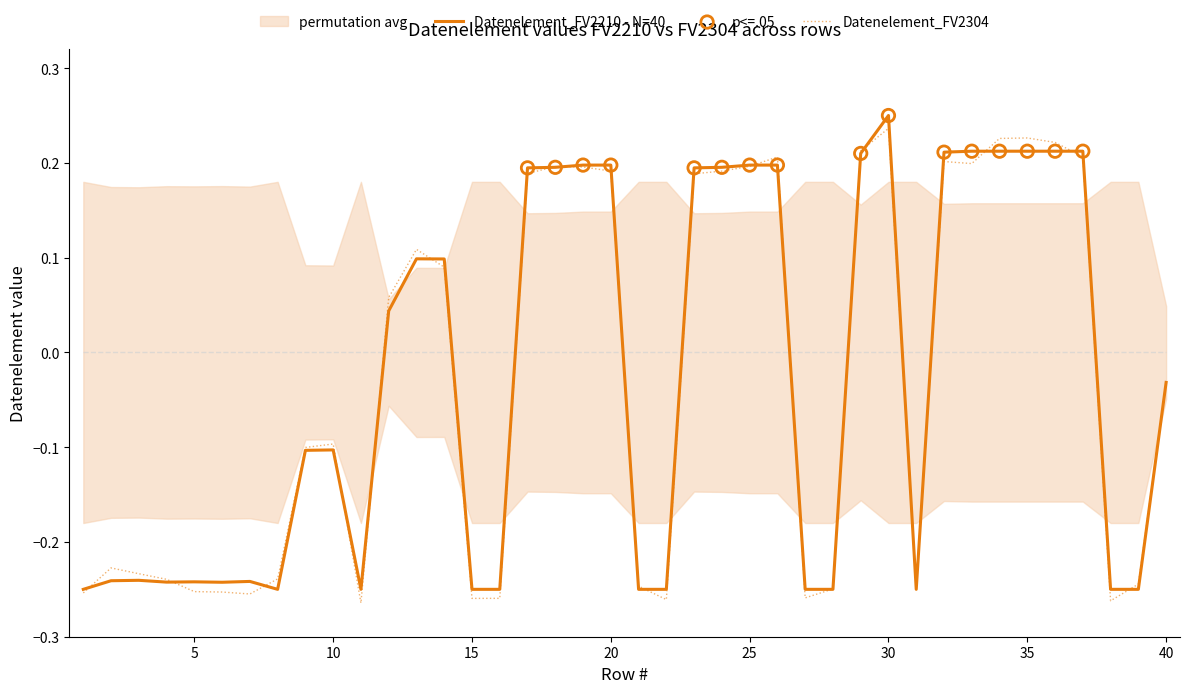

Is the value of Datenelement_FV2304 at 9 greater than the value of Datenelement_FV2210 at 13?

No